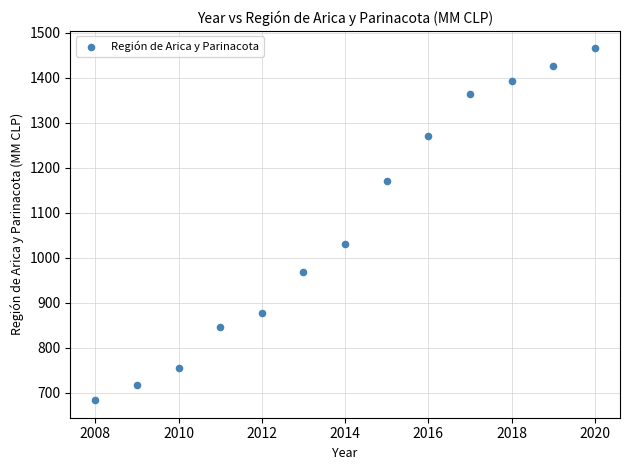

What is the range of Y values (max minus min)?

781